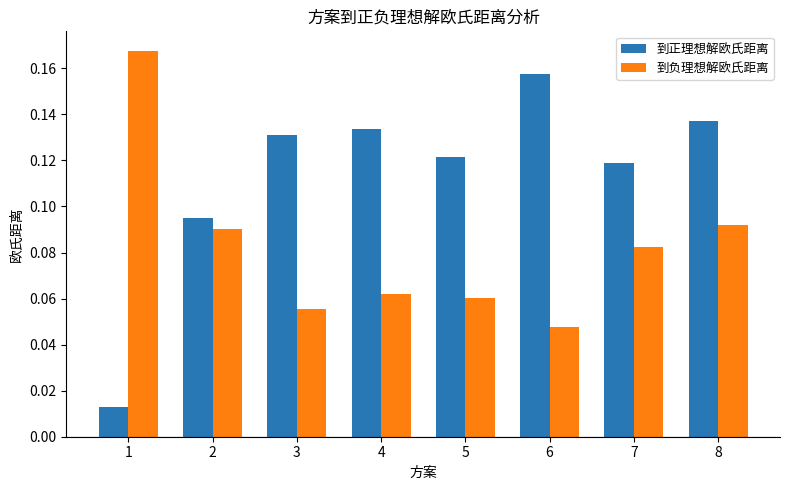

List the series in order of their peak value, highest first.

到负理想解欧氏距离, 到正理想解欧氏距离